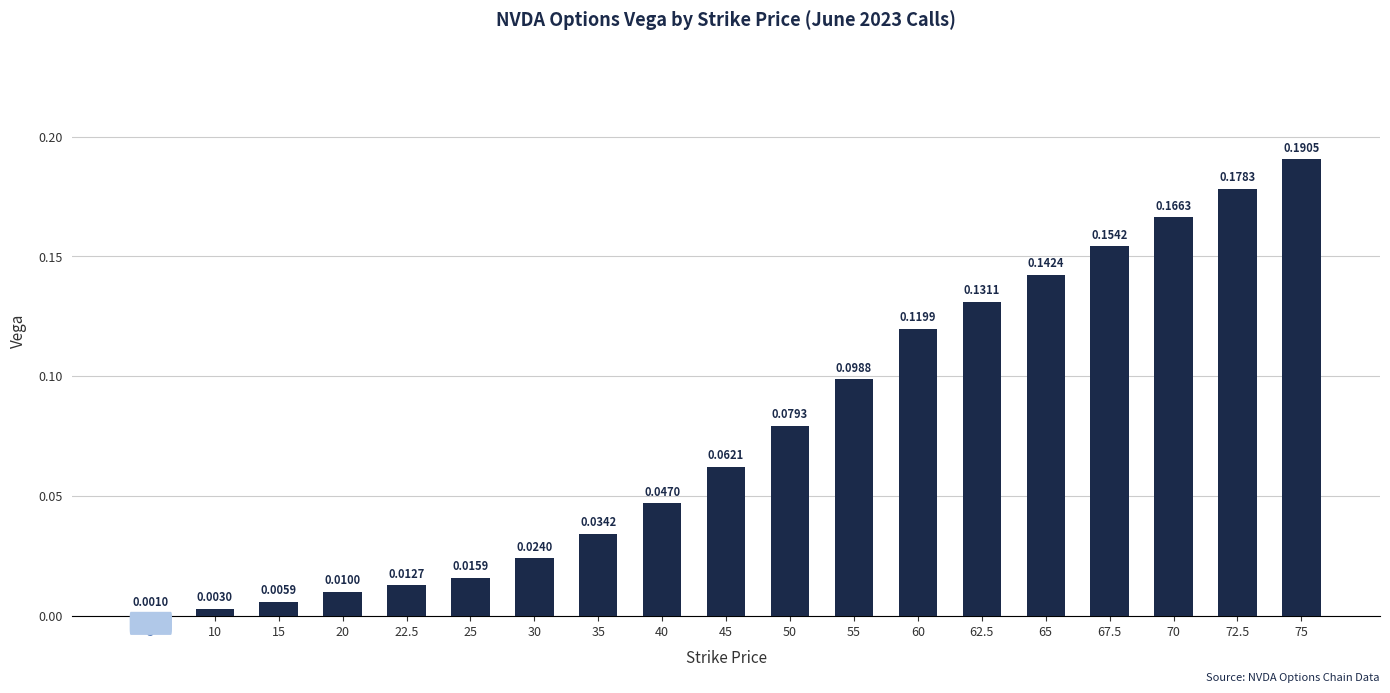

Are the bars horizontal?

No